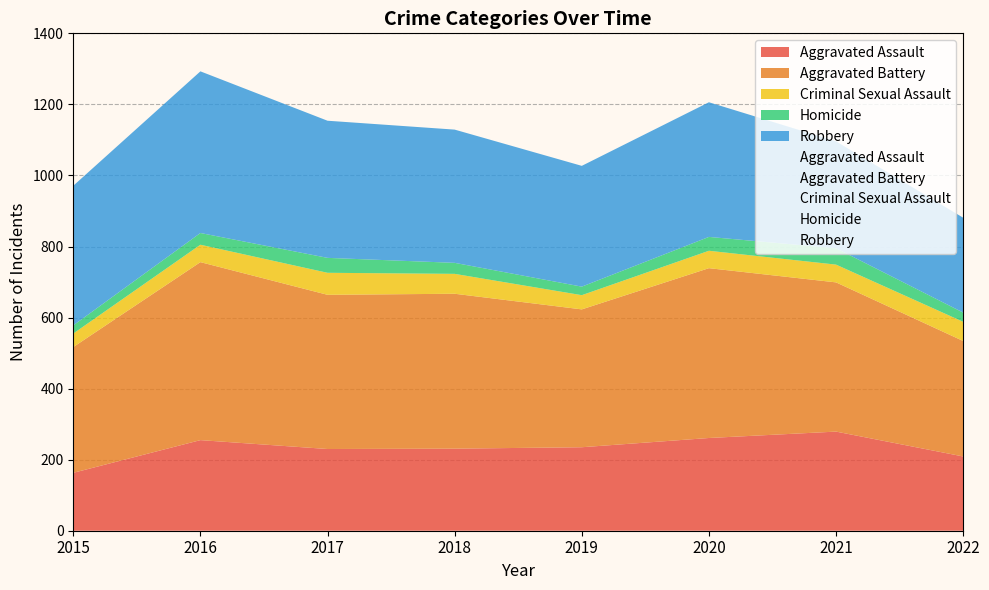

At which category does the chart reach its peak across all series?

2016